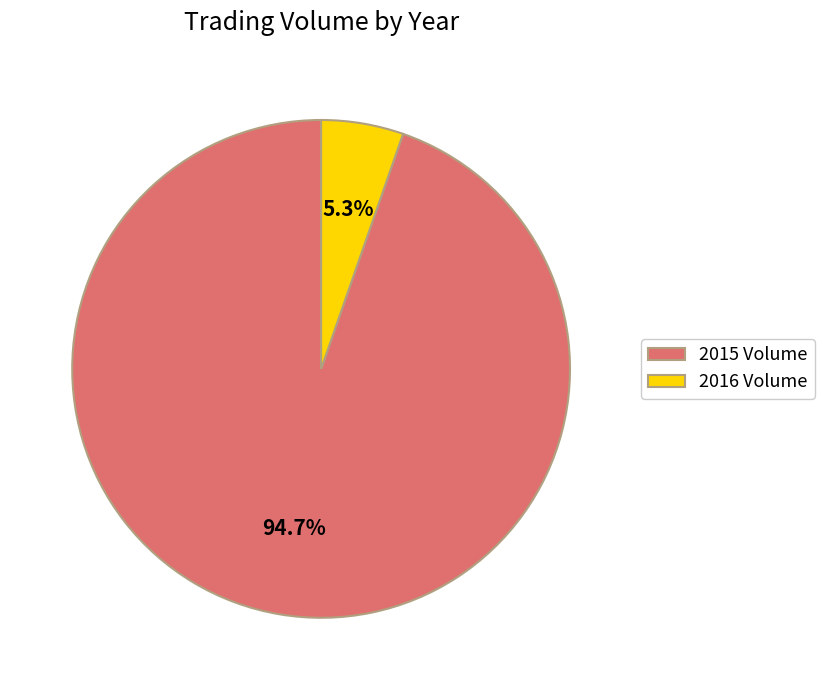

Between 2015 Volume and 2016 Volume, which is larger?

2015 Volume